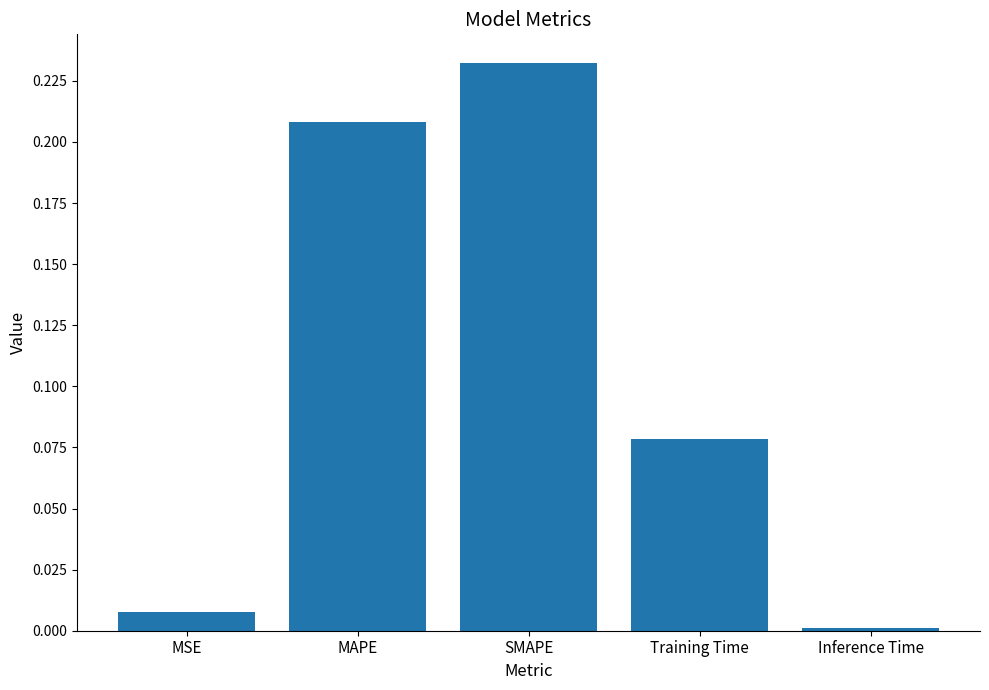

What position from the left is SMAPE?

3